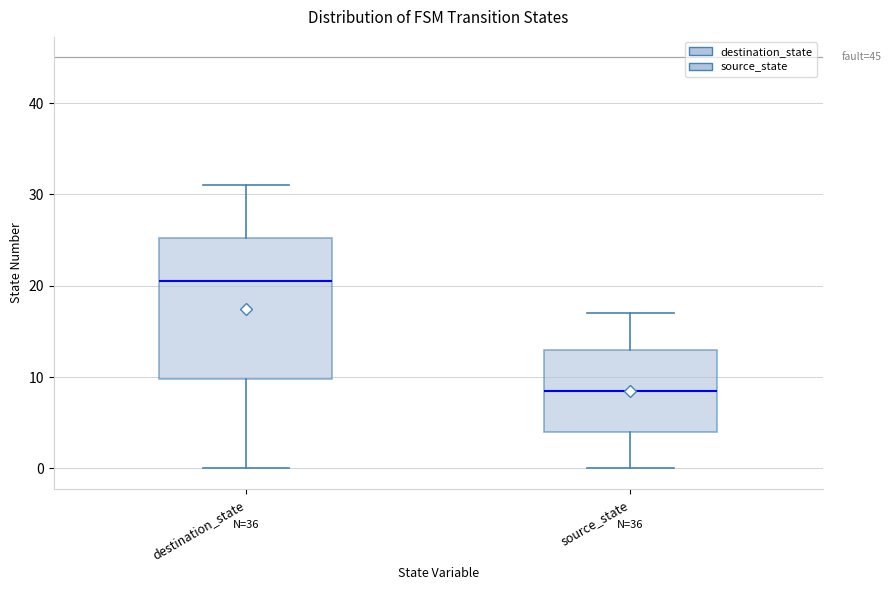

Which box's median line is the highest?

destination_state